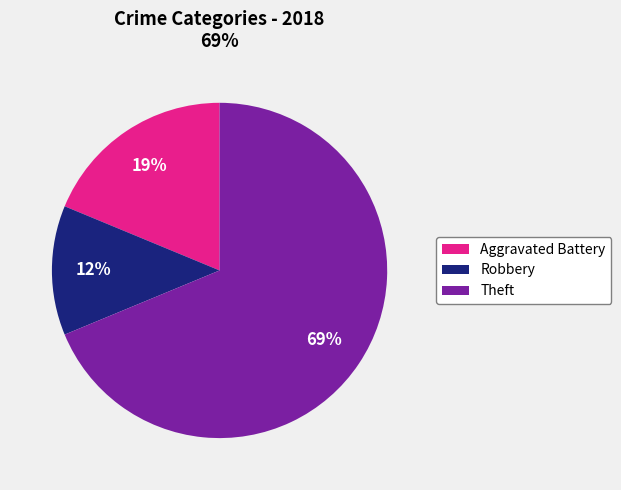

Count the number of slices in the pie.

3